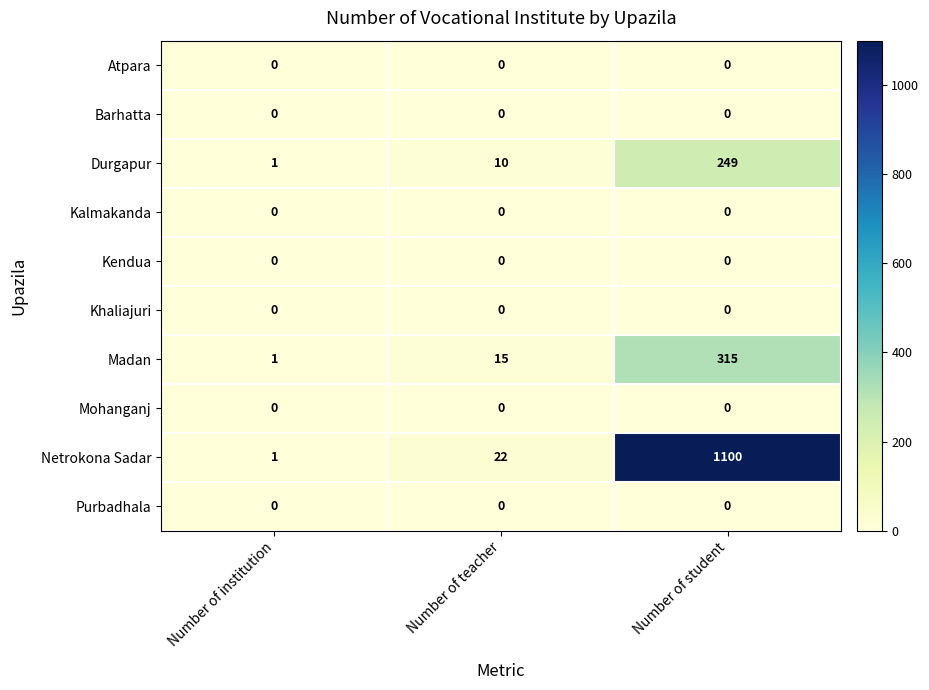

Which series has the largest range (max minus min)?

Netrokona Sadar